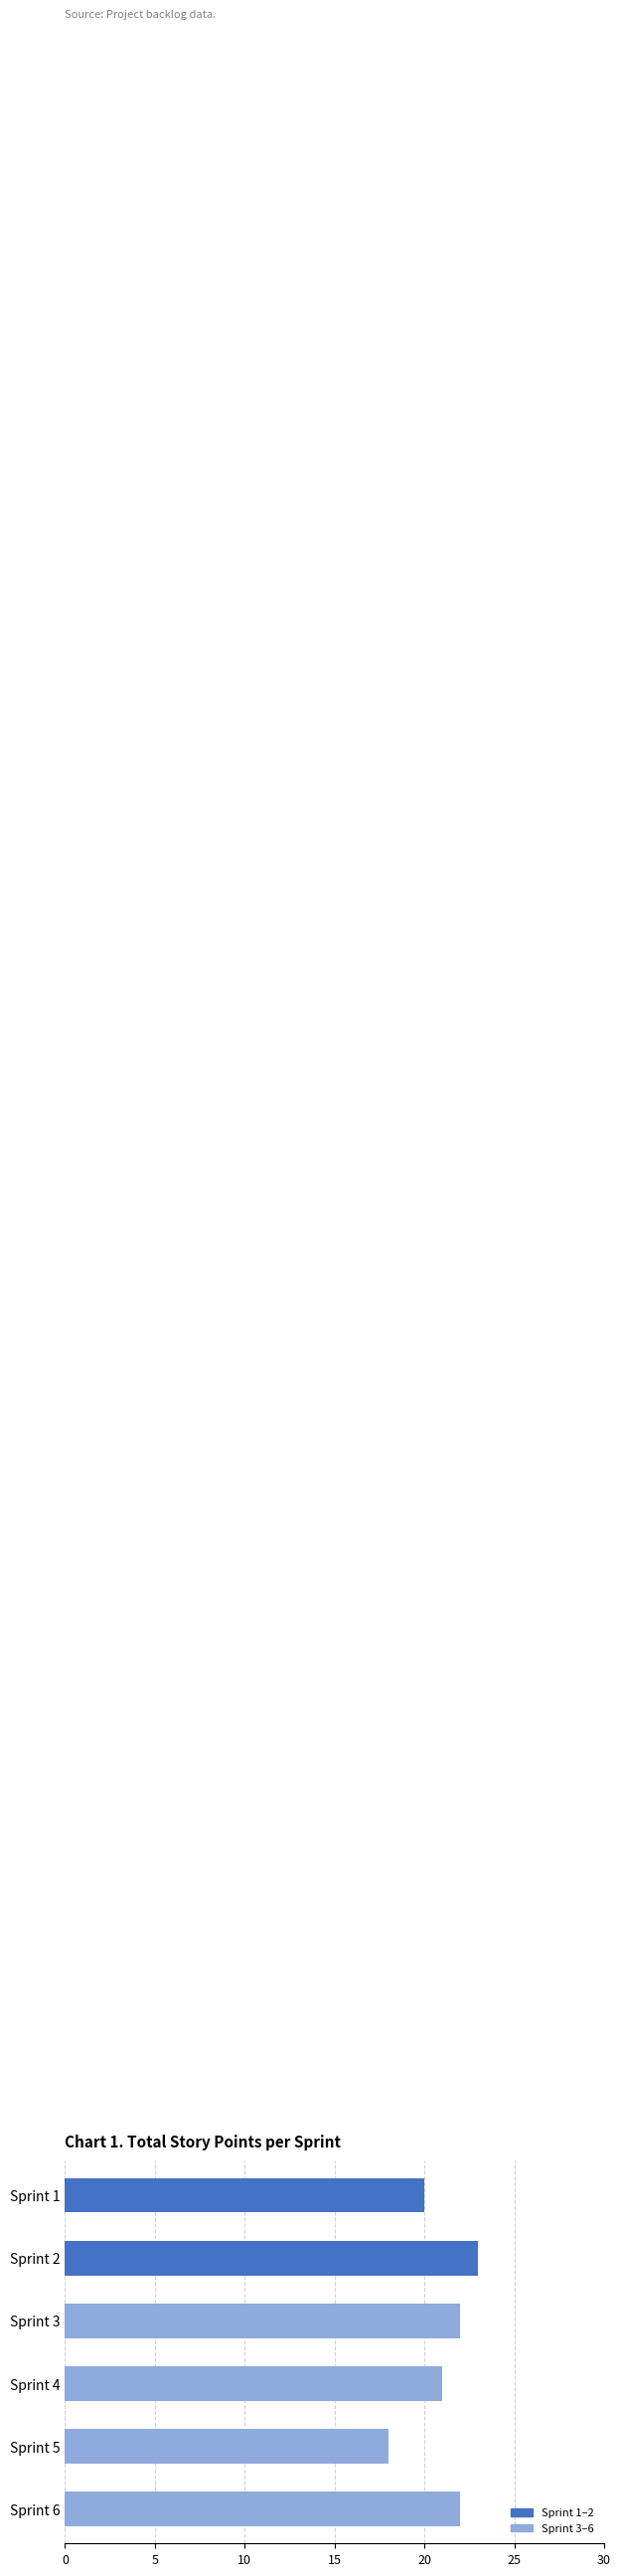

Which has a higher value, Sprint 2 or Sprint 5?

Sprint 2